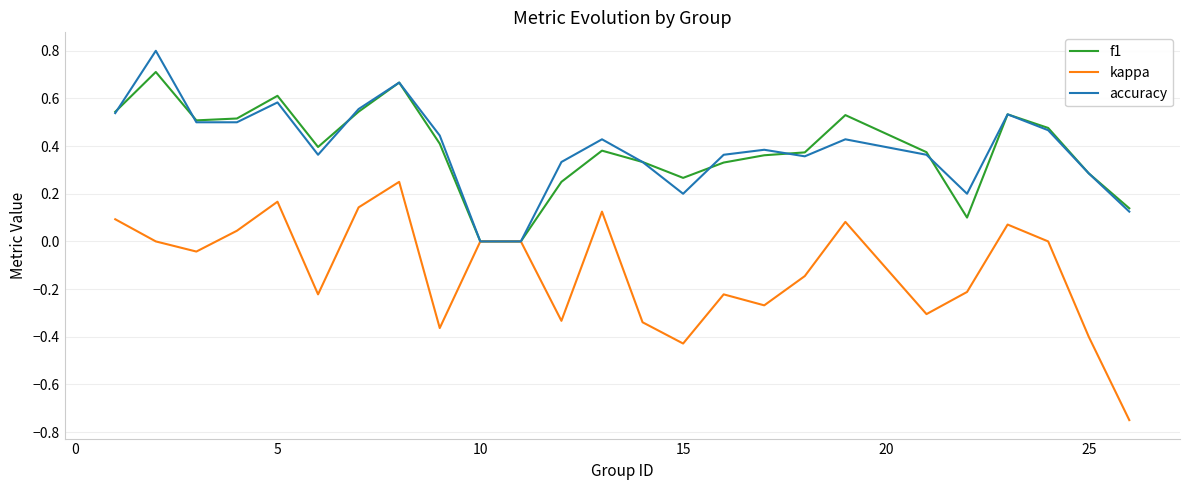

Which series has the largest range (max minus min)?

kappa